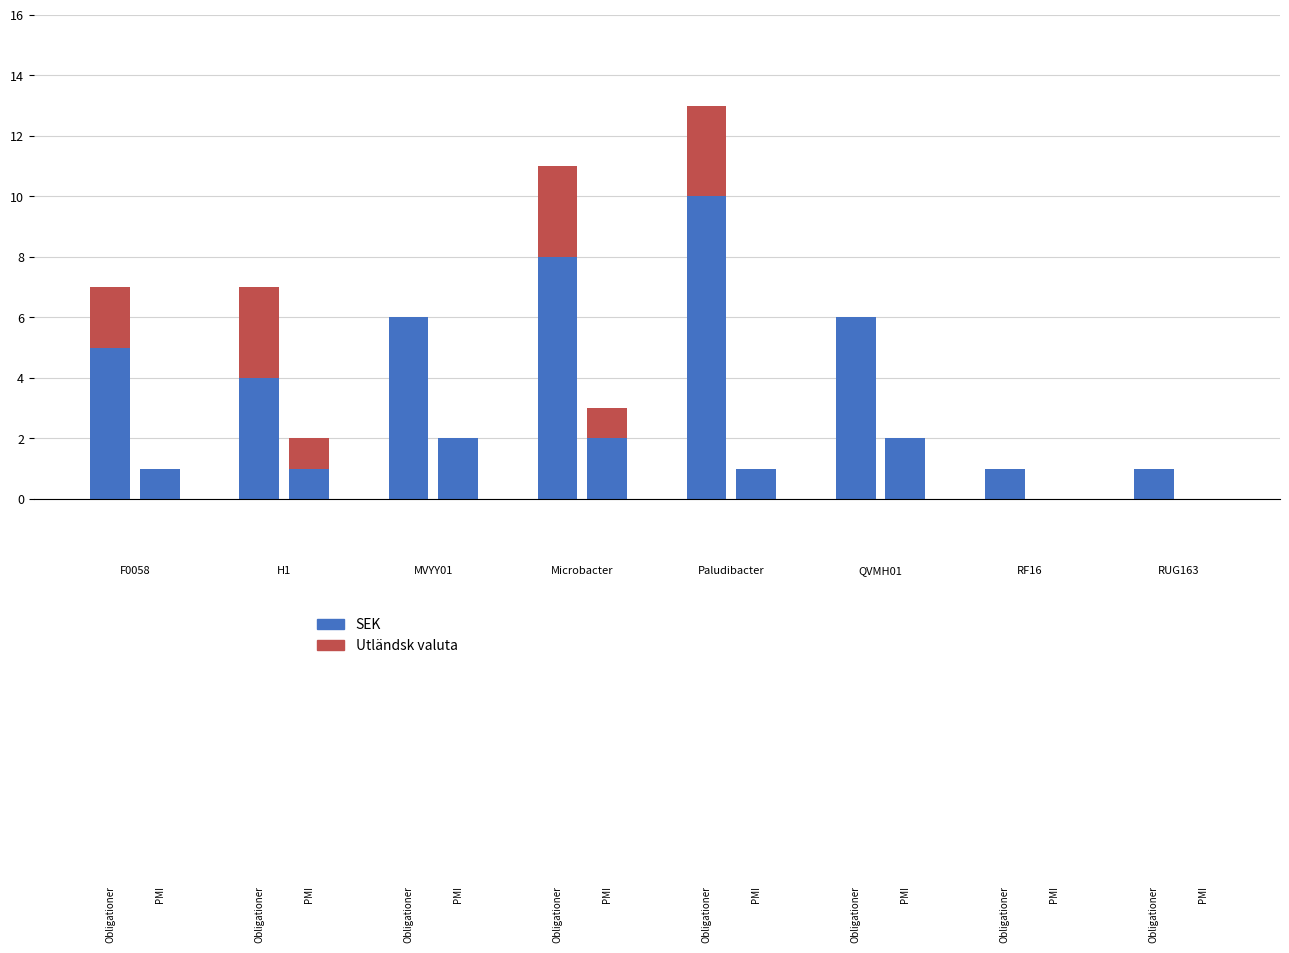

What is the difference between the maximum and minimum values in the Utländsk valuta series?

3